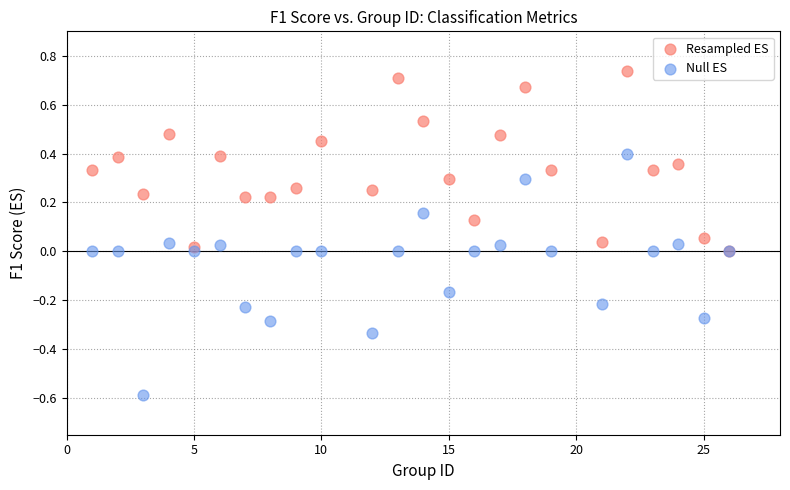

Which series contains the lowest Y value?

Null ES